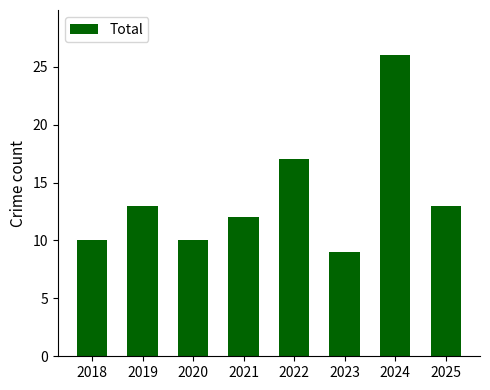

What is the value of the 7th bar from the left?

26